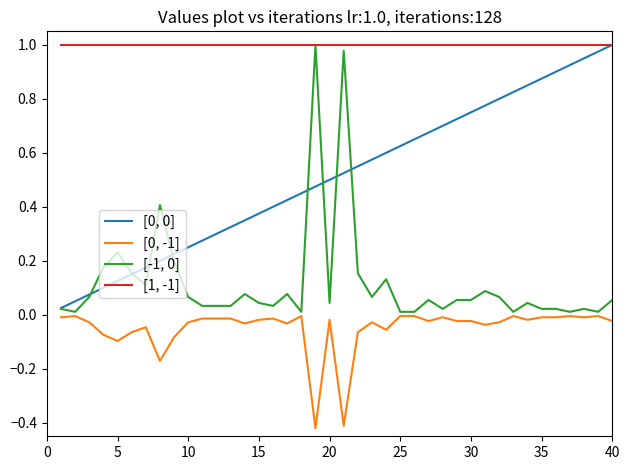

True or false: [0, -1] and [0, 0] cross at least once.

False